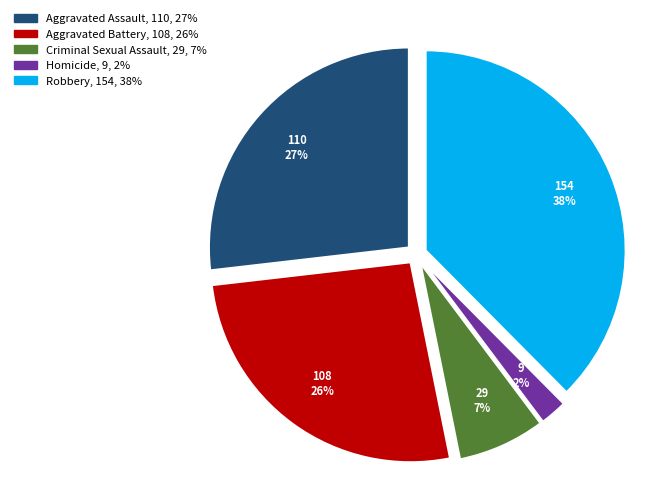

Does Aggravated Assault represent more than half of the total?

No